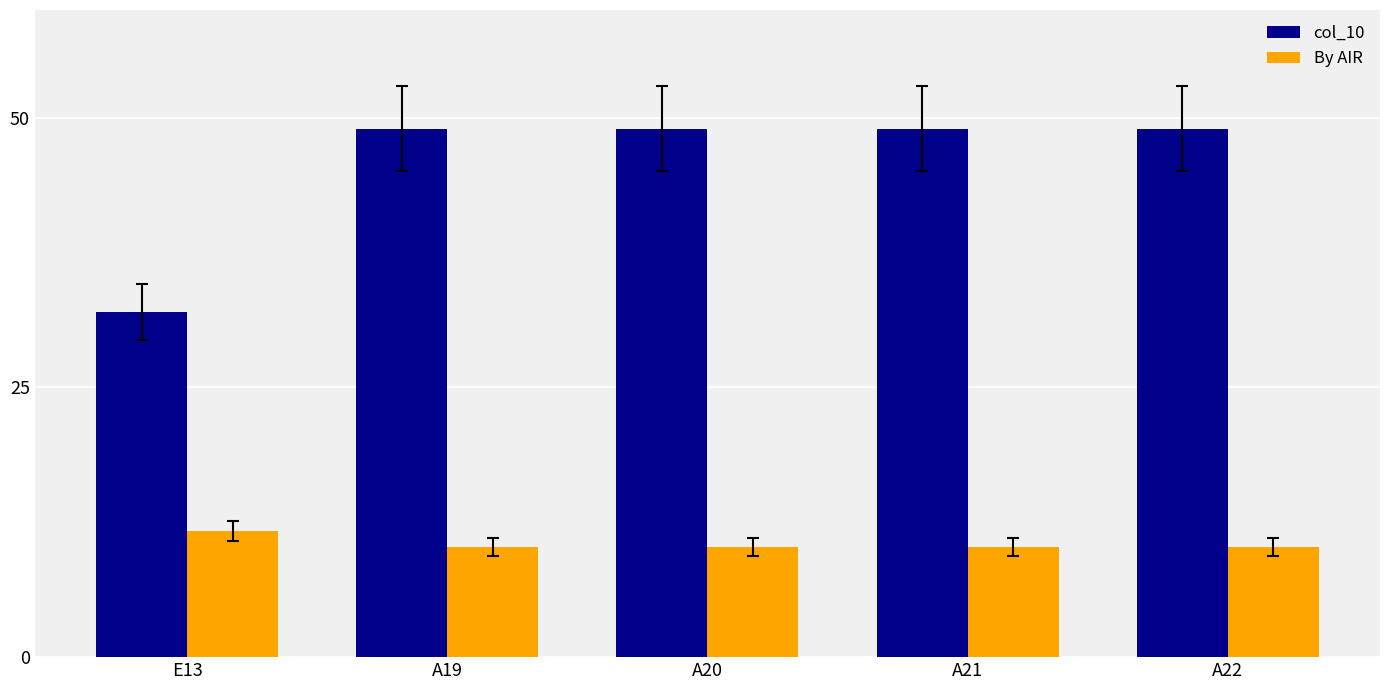

What is the label of the 1st bar from the left?

E13